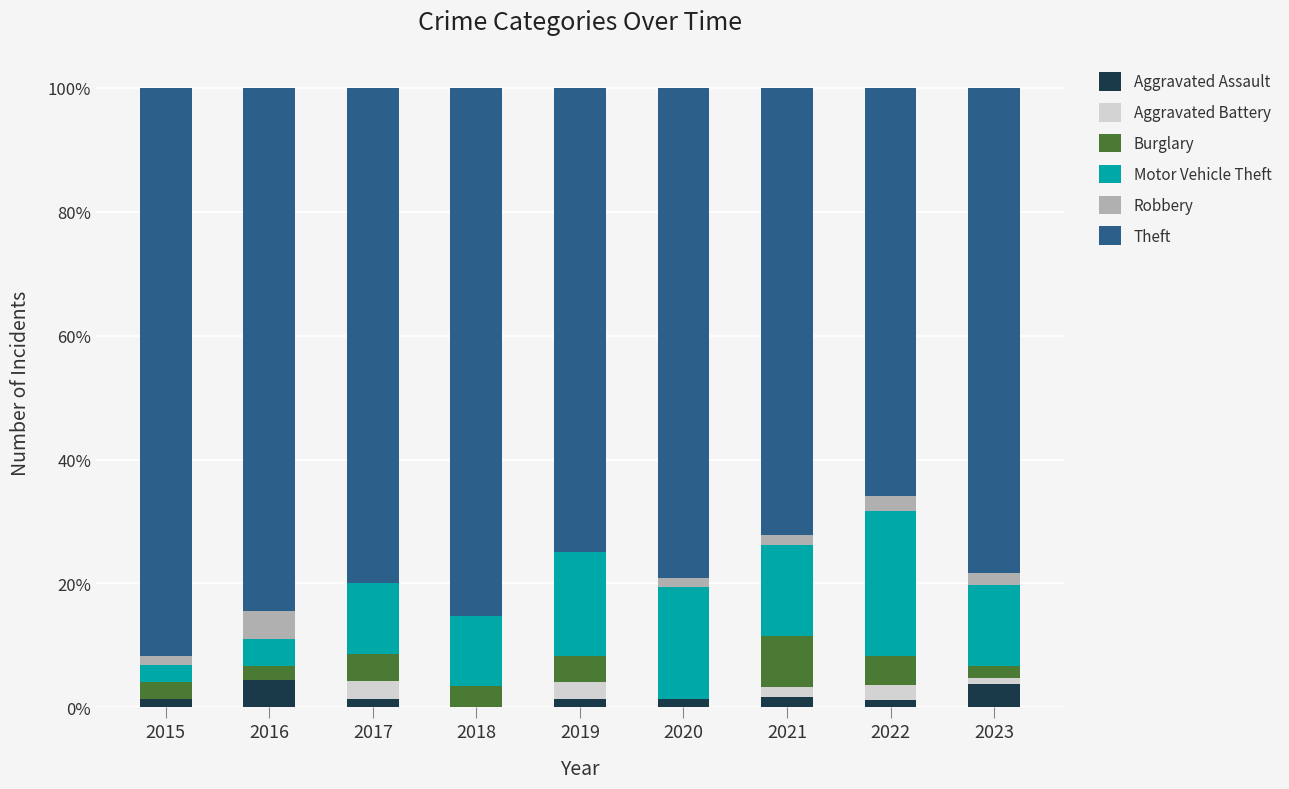

What is the maximum value for Aggravated Assault?

4.4